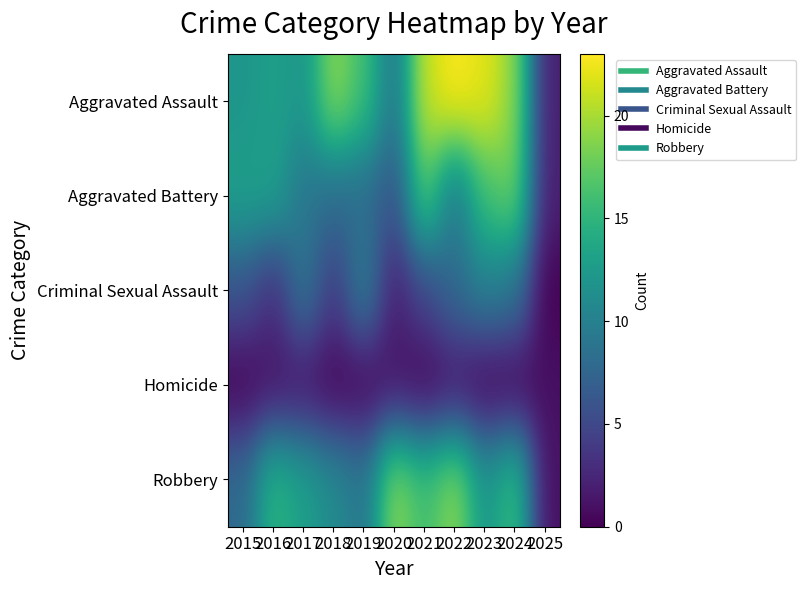

What is the total value across all series at 2019?

43